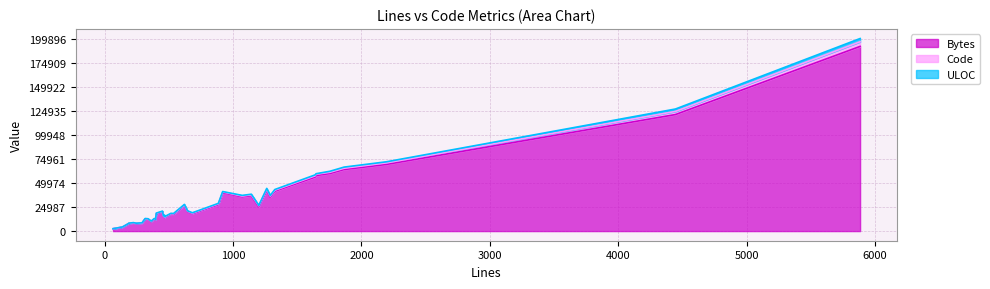

True or false: ULOC has more than 2 interior local peaks.

True